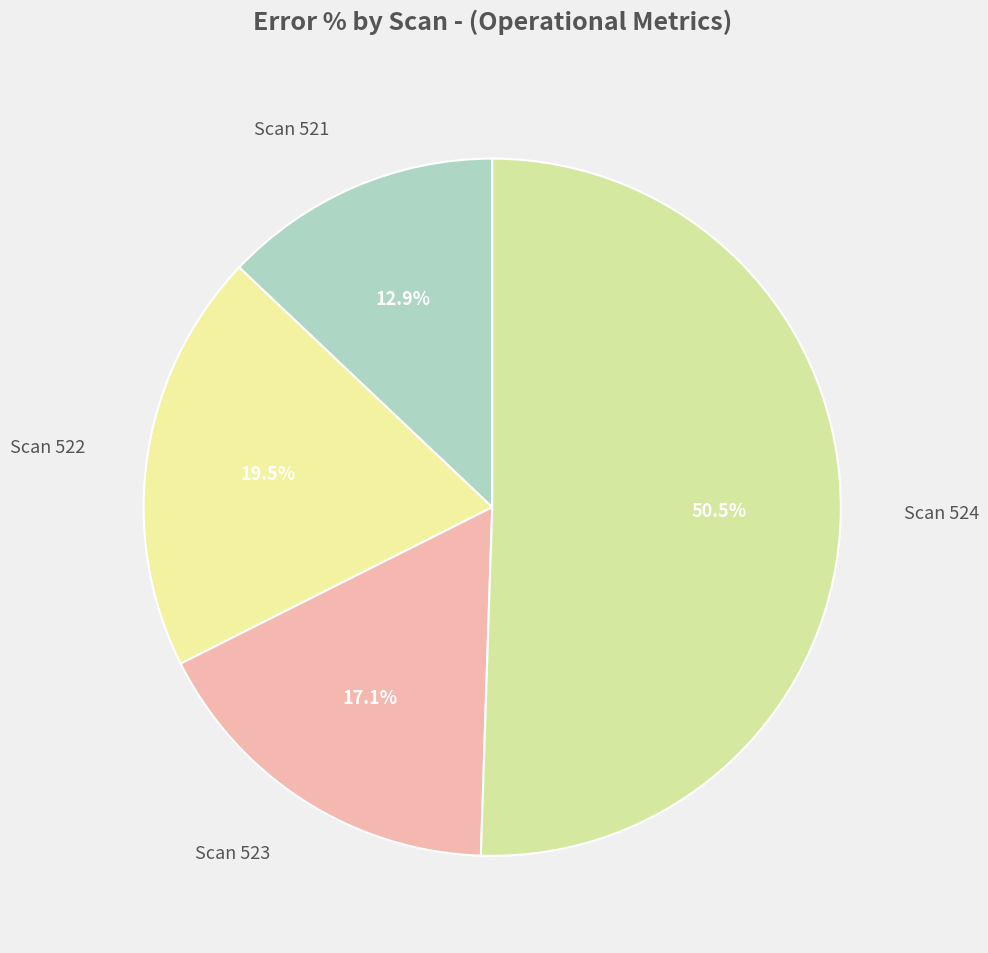

Which slice is the smallest?

Scan 521